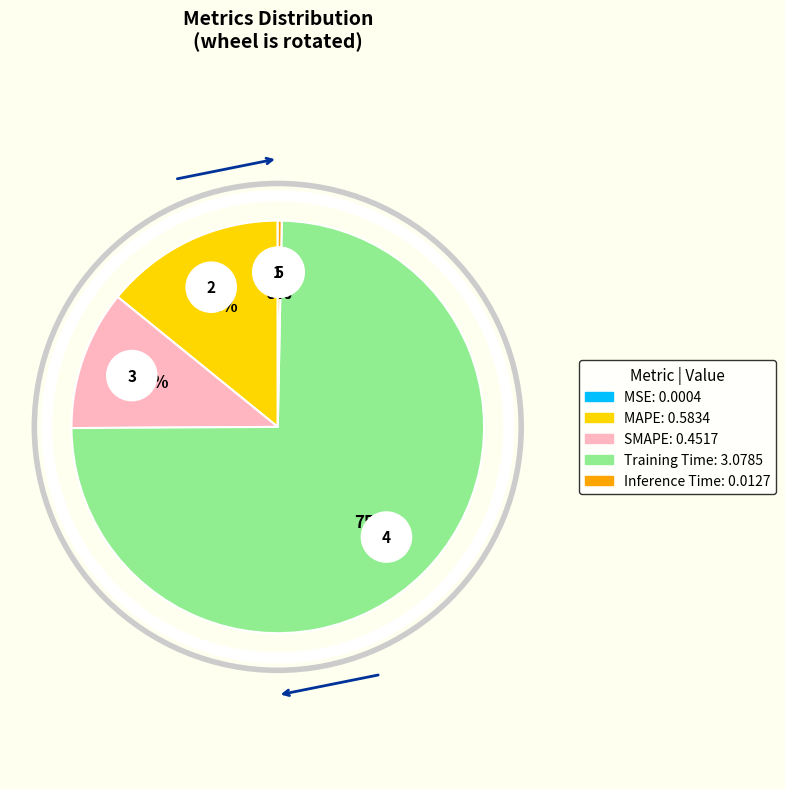

What percentage is the MAPE slice, to the nearest percent?

14%